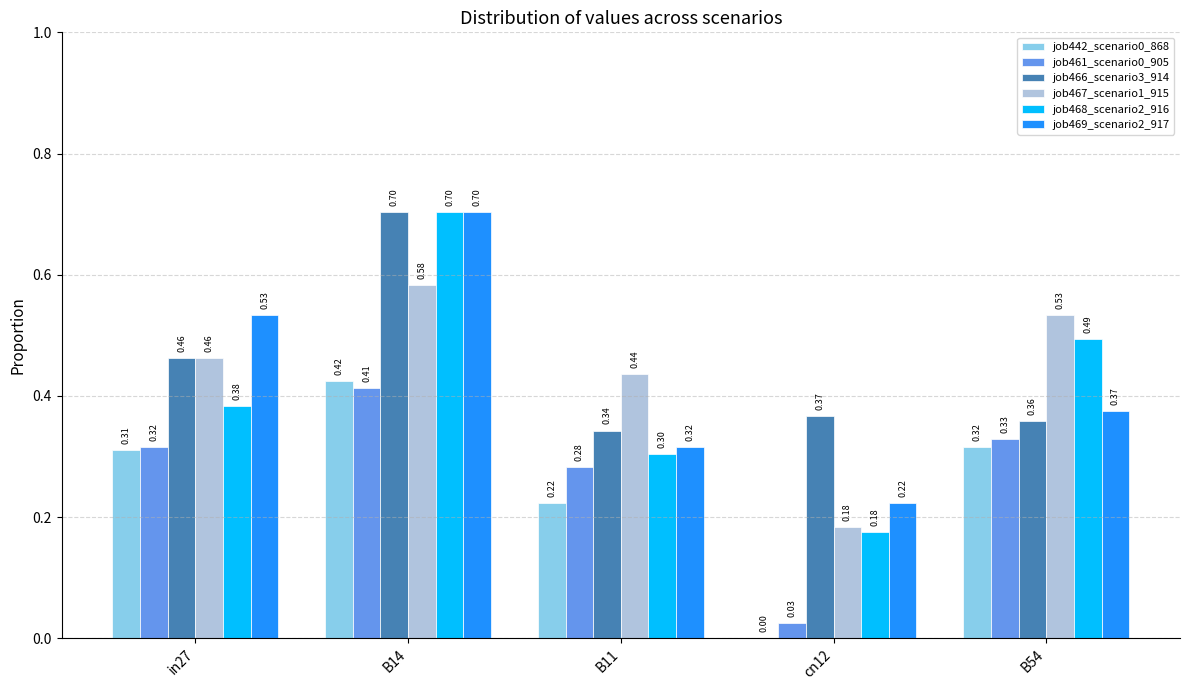

Is the value of job442_scenario0_868 at cn12 greater than the value of job466_scenario3_914 at cn12?

No